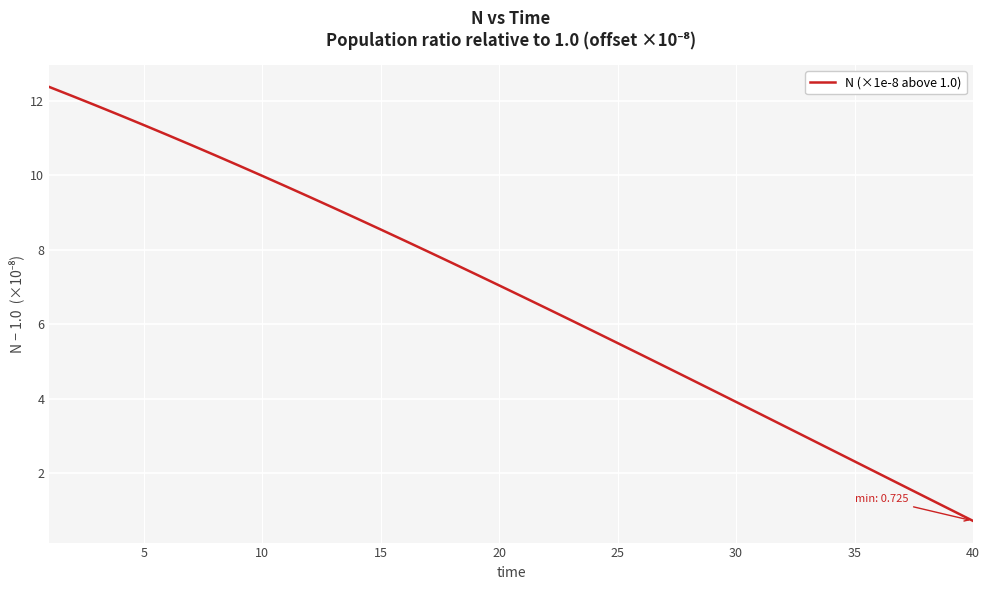

What is the minimum value shown in the chart?

0.7